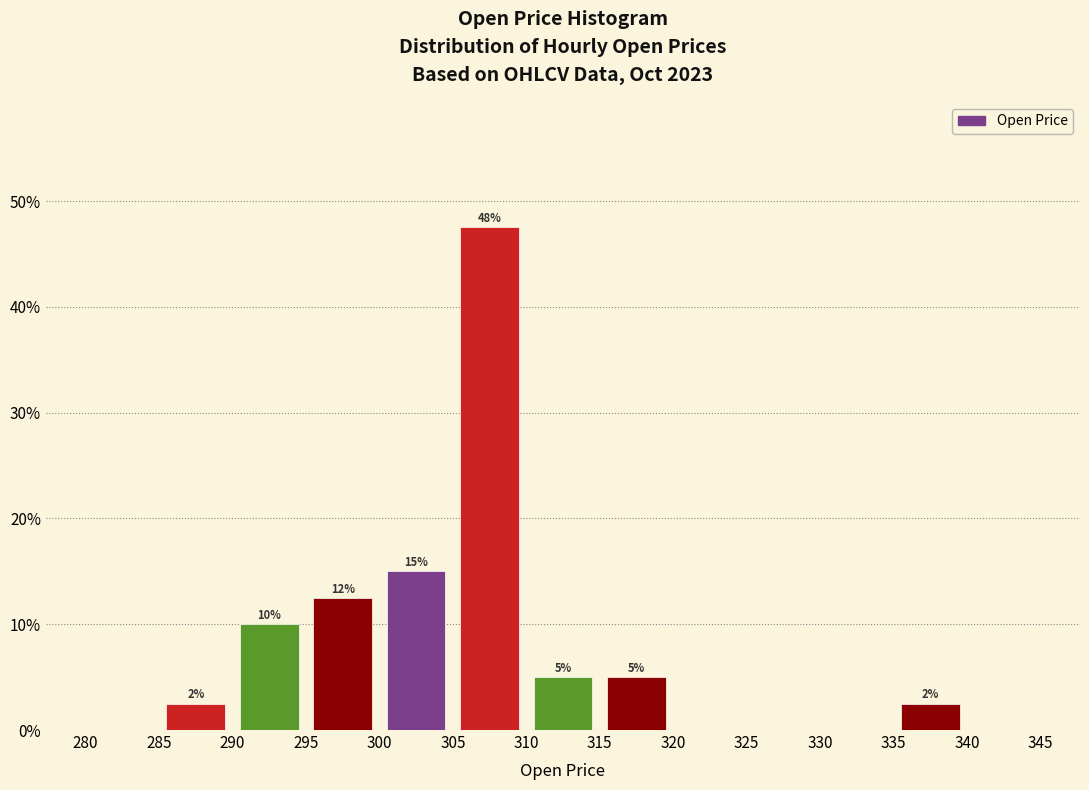

Over which range of the x-axis is the bar tallest?

305 to 310